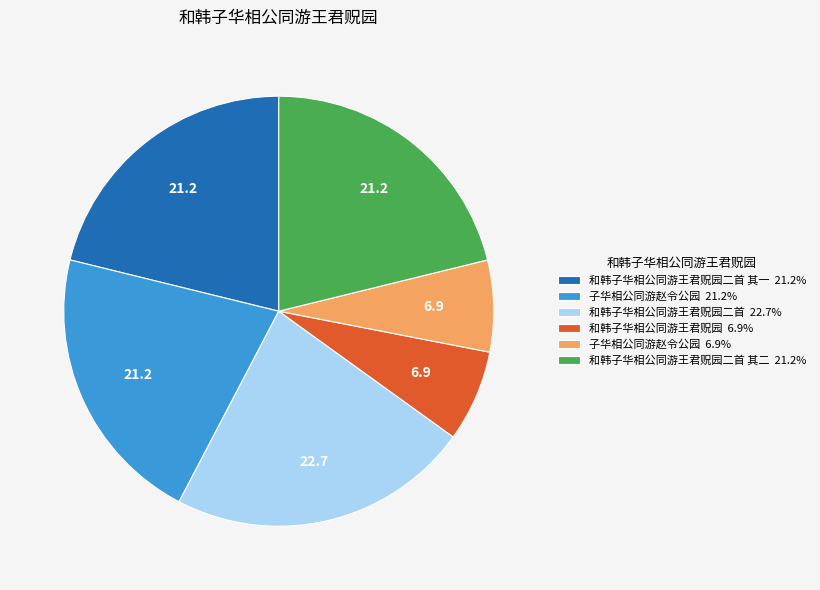

Approximately how many times larger is the value at 和韩子华相公同游王君贶园二首 22.7% compared to 子华相公同游赵令公园 21.2%?

1.1